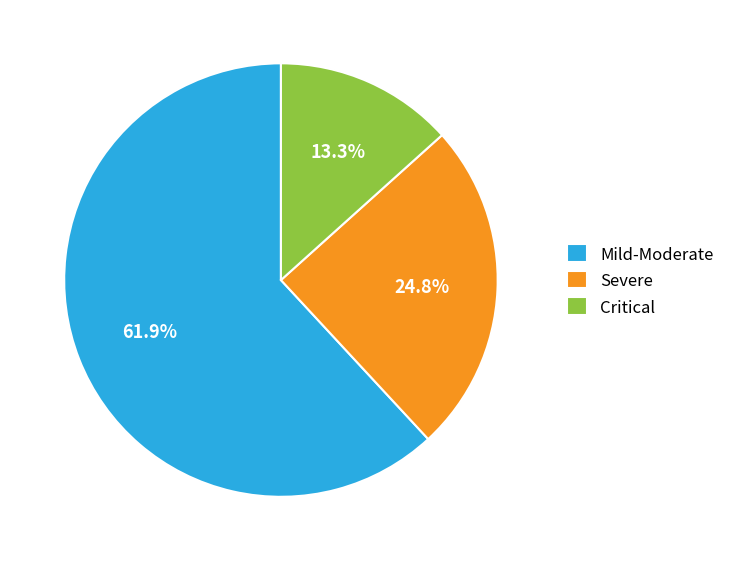

Which slice is the largest?

Mild-Moderate